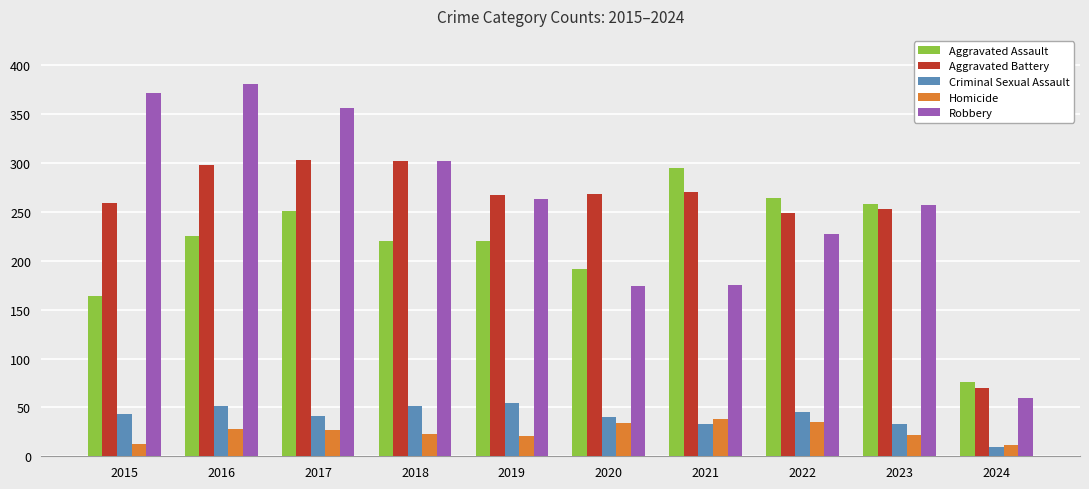

What is the approximate value of Robbery at 2016?

381